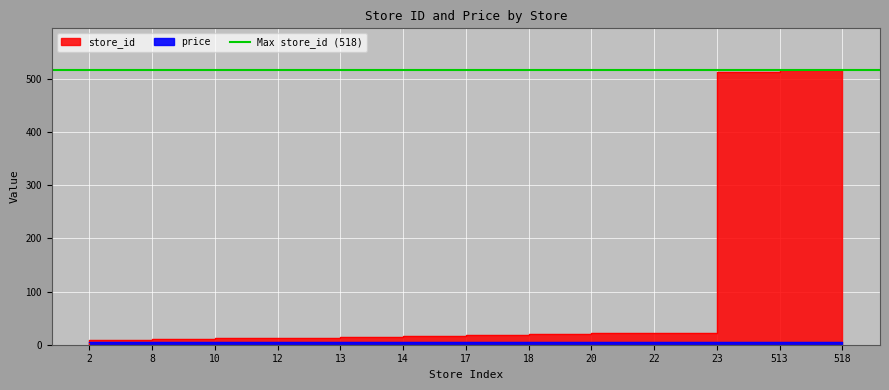

Reading right to left, list all the values displayed in this chart.

518=518	513=513	23=23	22=22	20=20	18=18	17=17	14=14	13=13	12=12	10=10	8=8	2=2